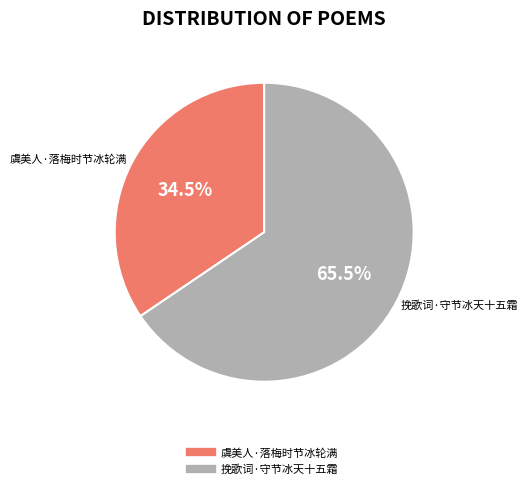

How many slices are in this pie chart?

2